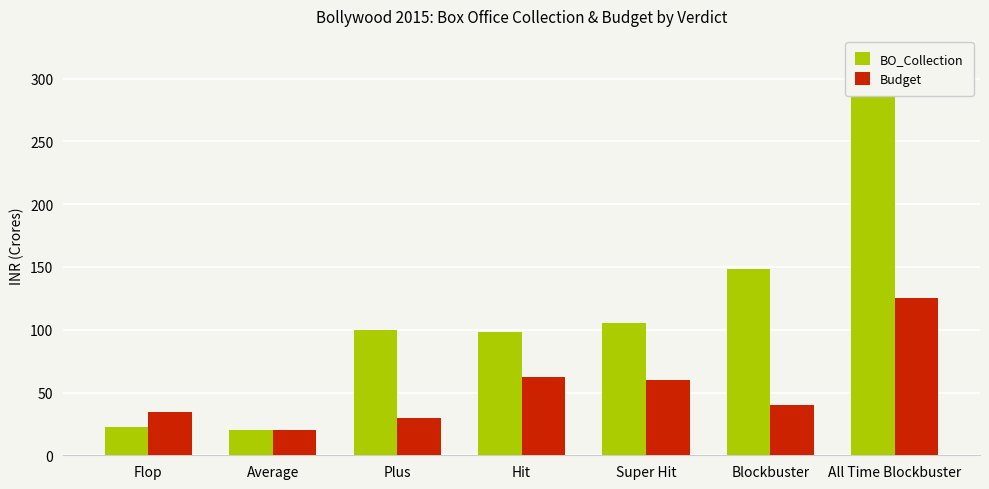

What is the average value of the Budget series?

53.1